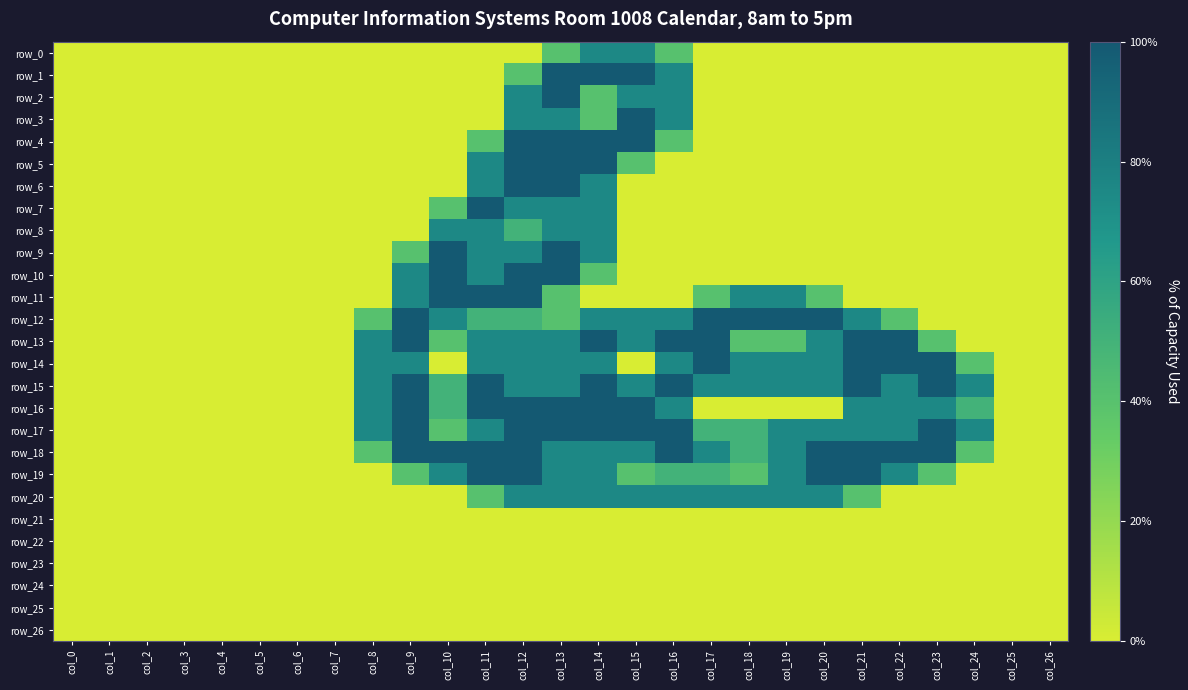

How many categories are shown in the chart?

27